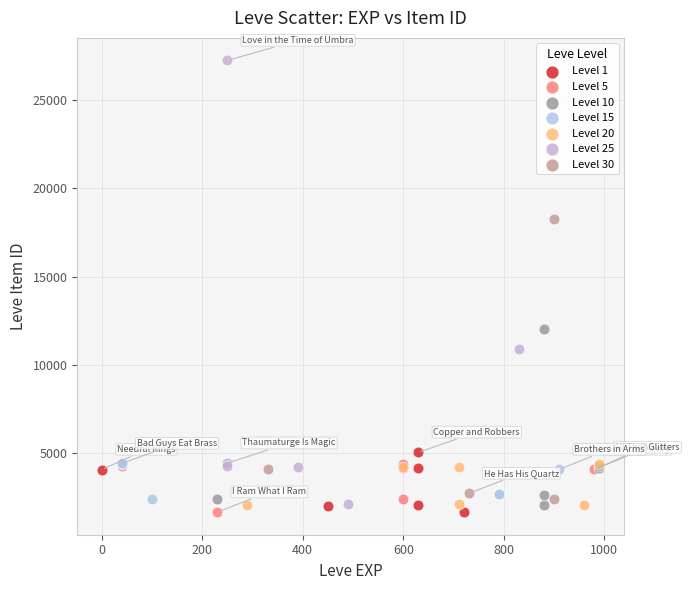

Which series contains the highest Y value?

Level 25